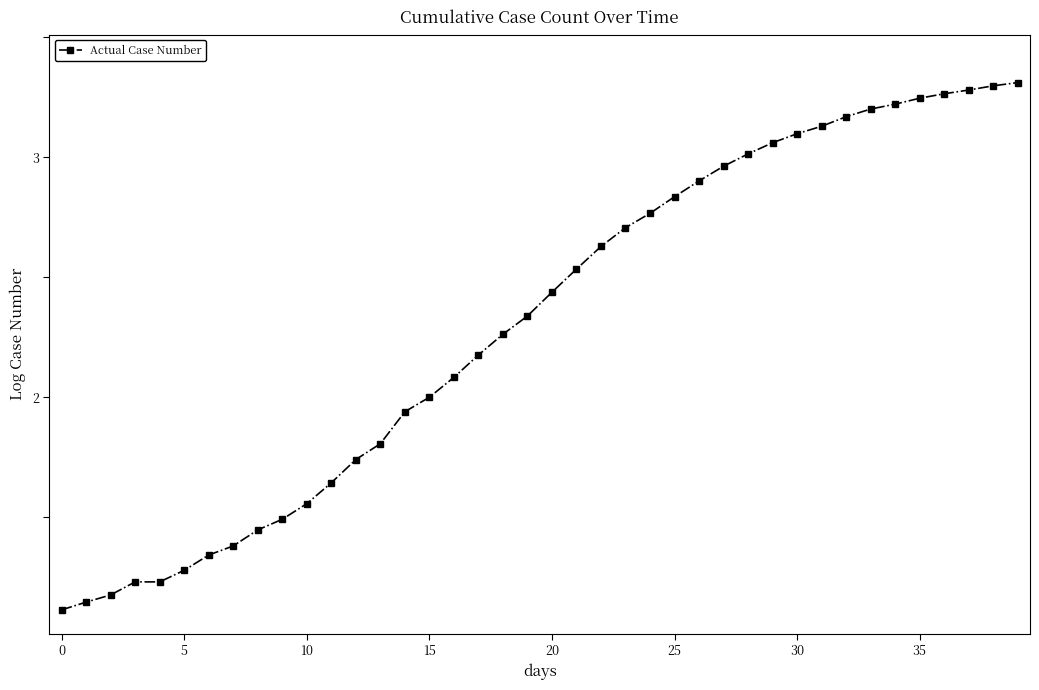

What is the difference between the maximum and minimum values?

2.2